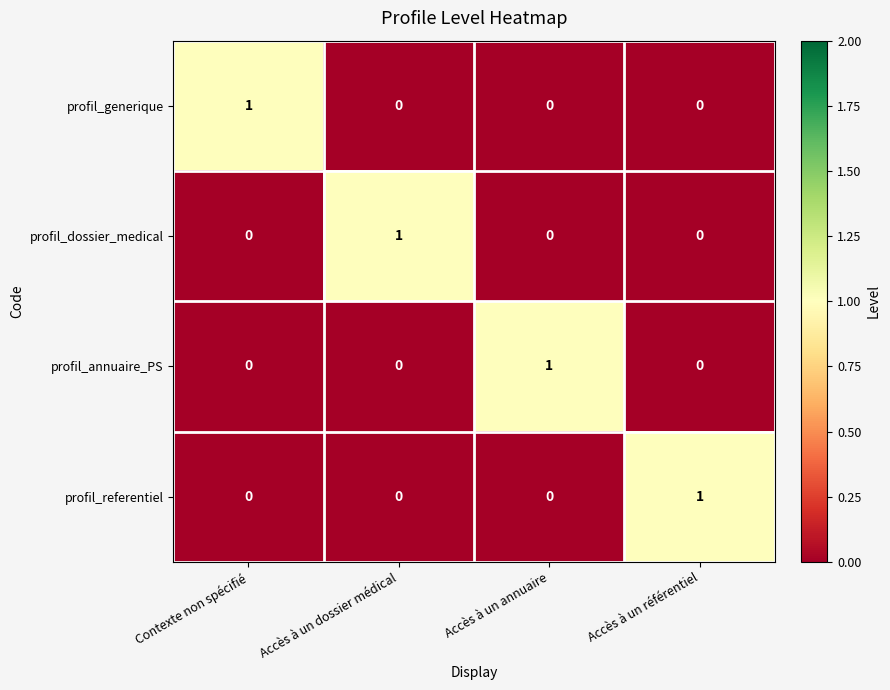

Is the value of profil_dossier_medical at Contexte non spécifié greater than the value of profil_referentiel at Accès à un référentiel?

No